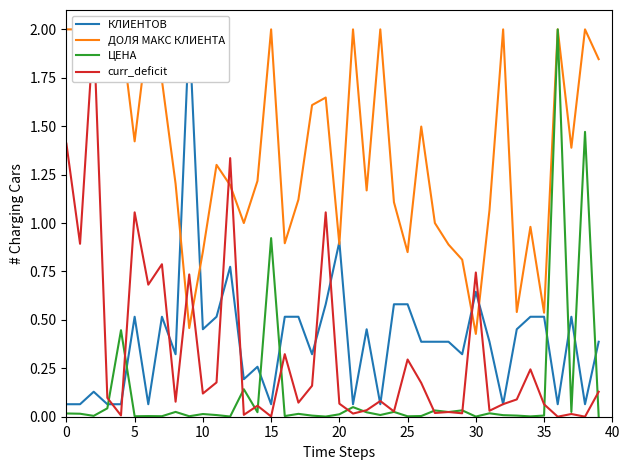

Where is ЦЕНА nearest to the value 1?

15